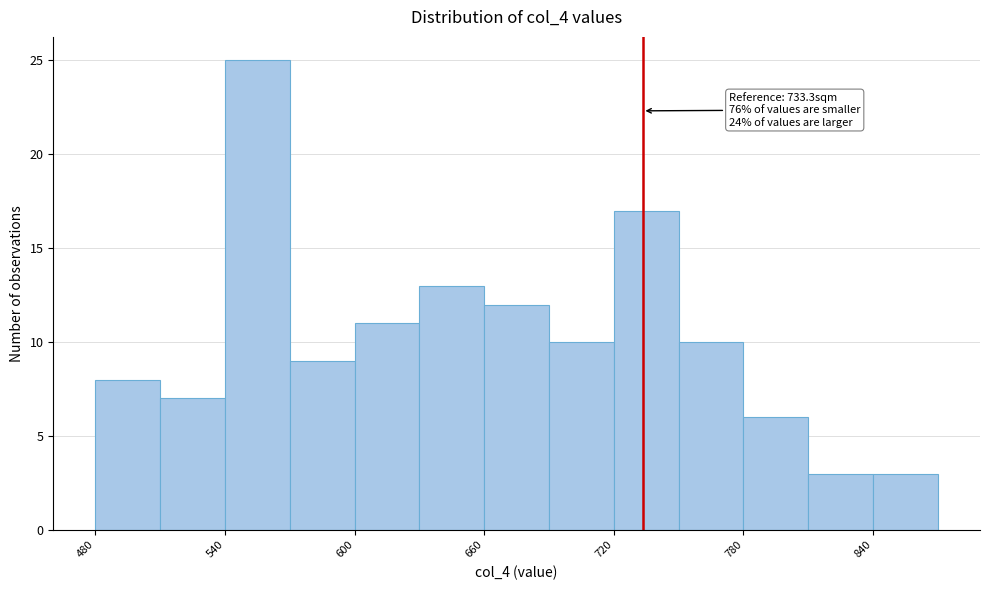

Read against the x-axis, roughly where is the centre of the tallest bar?

560